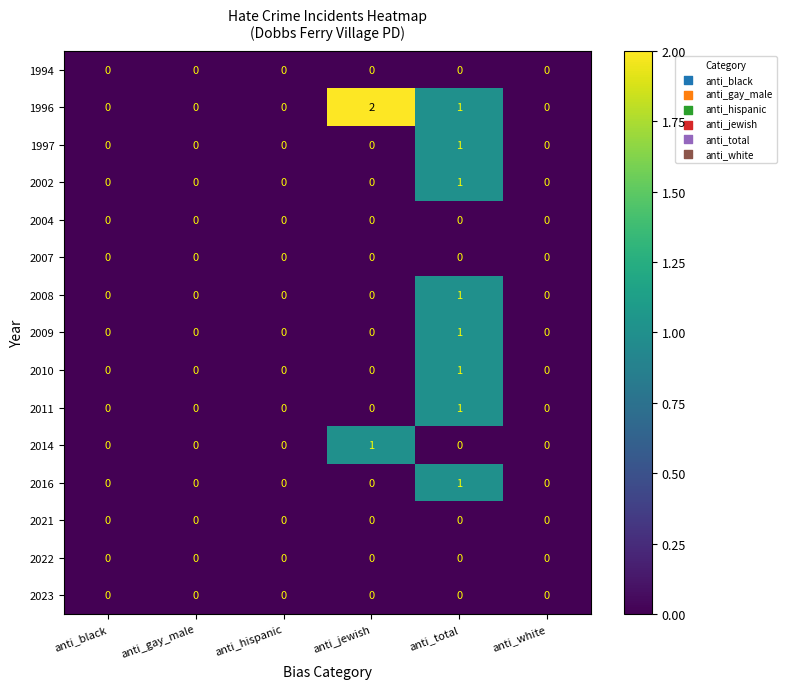

What is the total value across all series at anti_total?

8